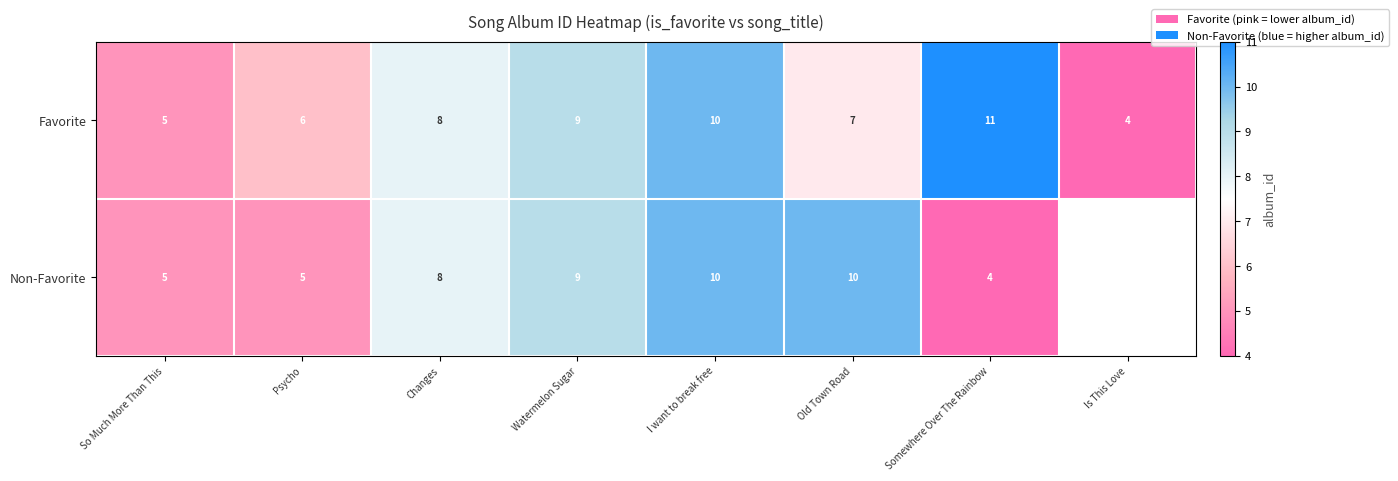

Count the Favorite values in the range 6 to 10.

5